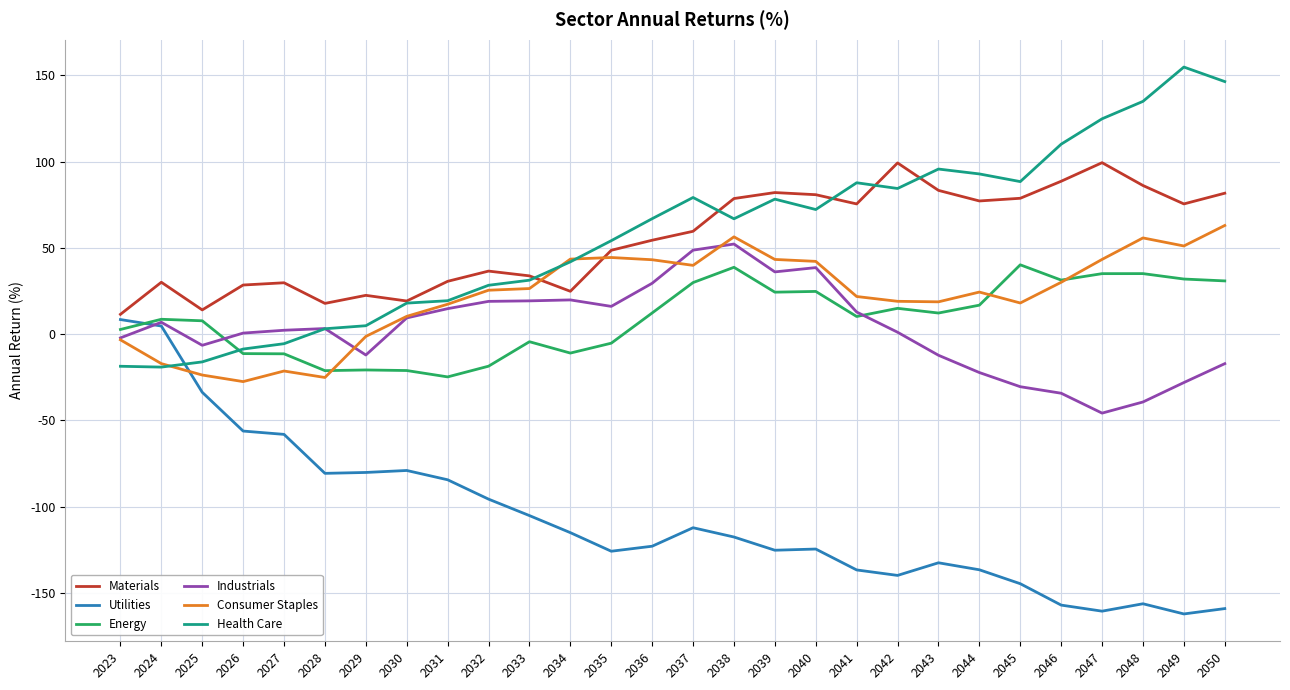

True or false: Consumer Staples and Materials intersect in this chart.

True